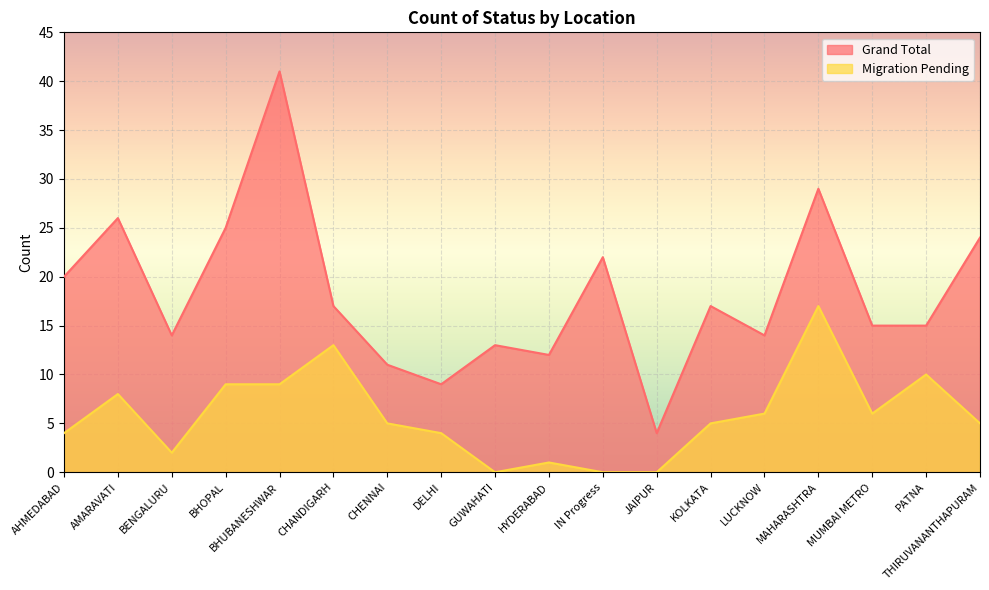

Is the value of Grand Total at IN Progress greater than the value of Migration Pending at BHOPAL?

Yes